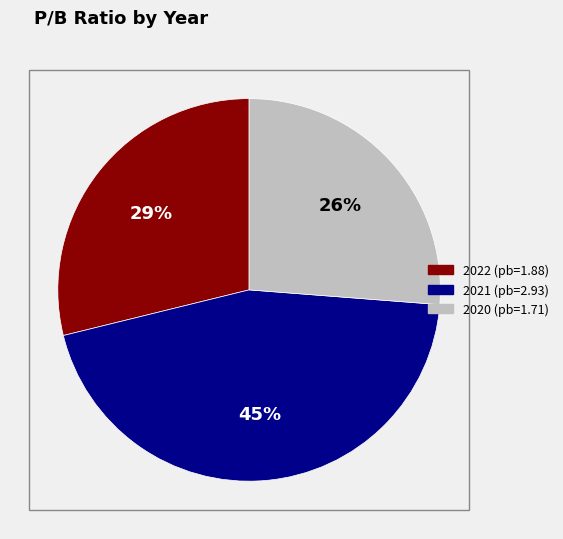

Rank the categories by value from highest to lowest.

2021, 2022, 2020